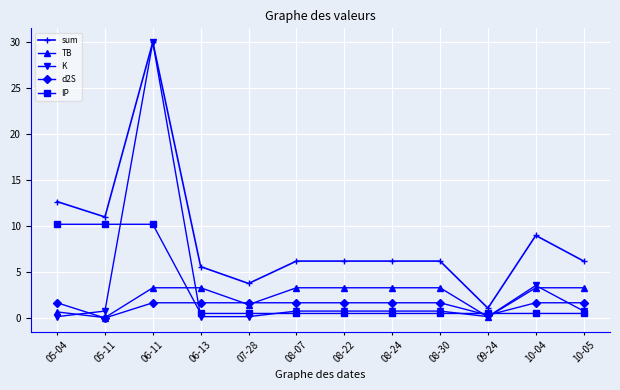

True or false: TB and K cross at least once.

True